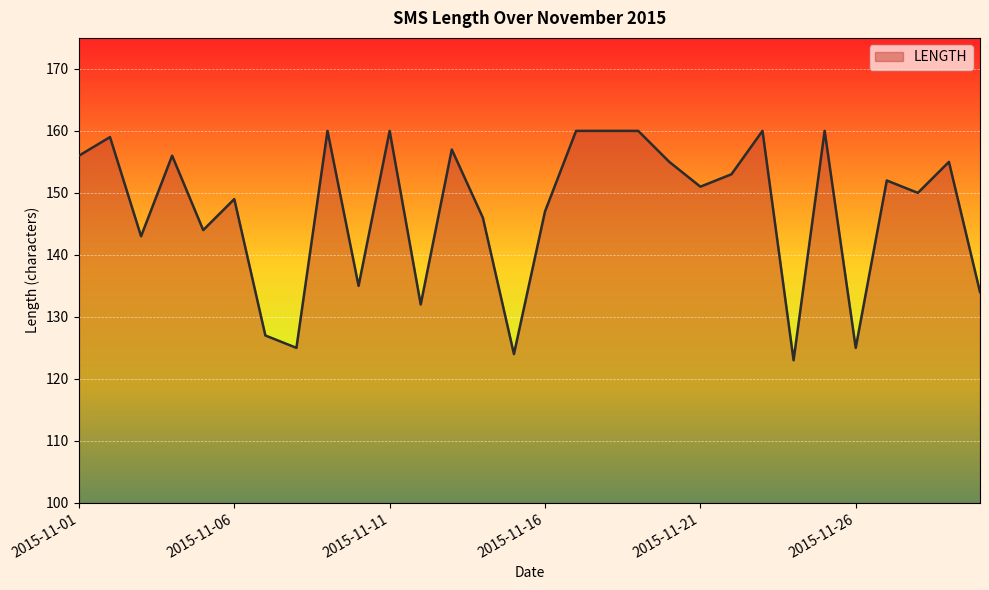

What is the difference between the maximum and minimum values?

37